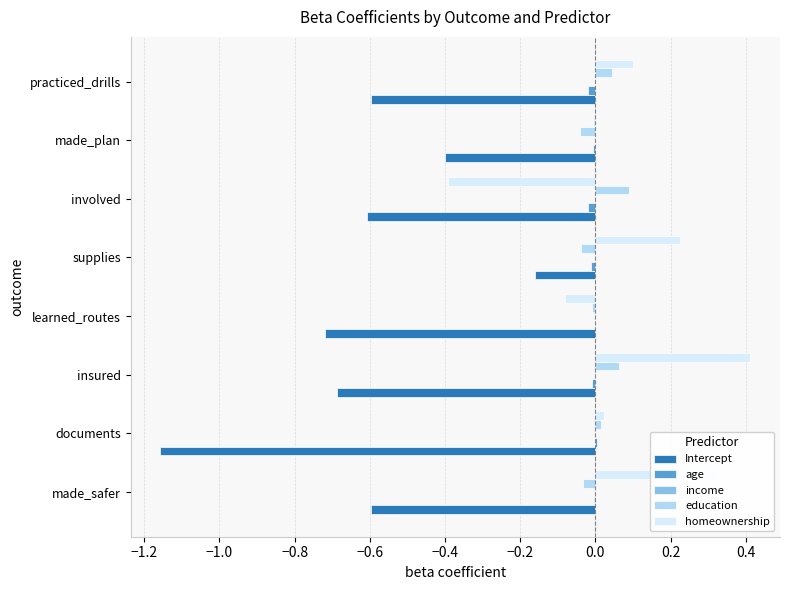

At which category is the sum across all series the highest?

supplies